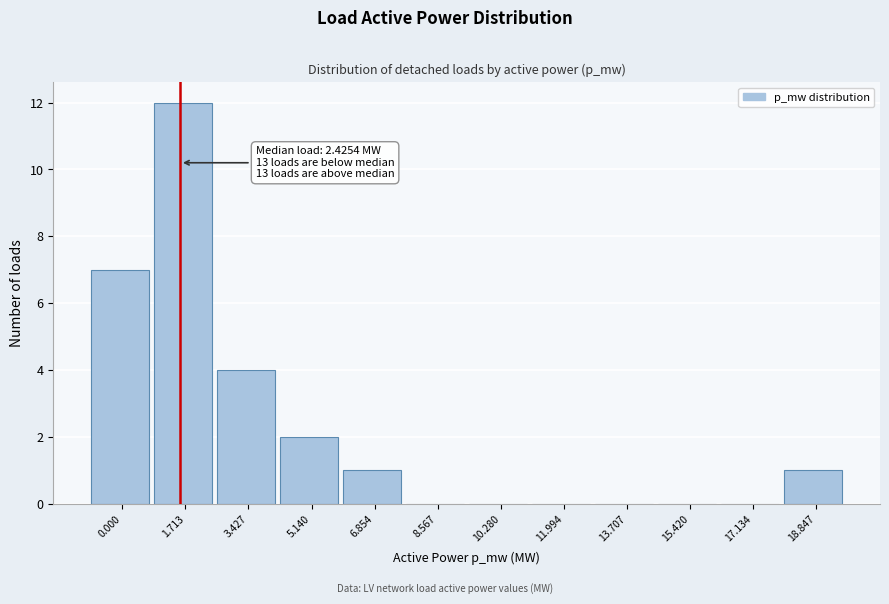

Reading right to left, transcribe all the data shown in this chart.

18.847=1	17.134=0	15.420=0	13.707=0	11.994=0	10.280=0	8.567=0	6.854=1	5.140=2	3.427=4	1.713=12	0.000=7